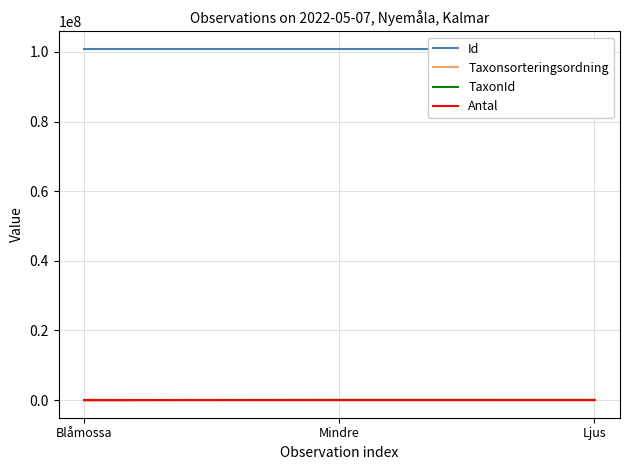

What is the difference between the maximum and minimum values in the Id series?

4